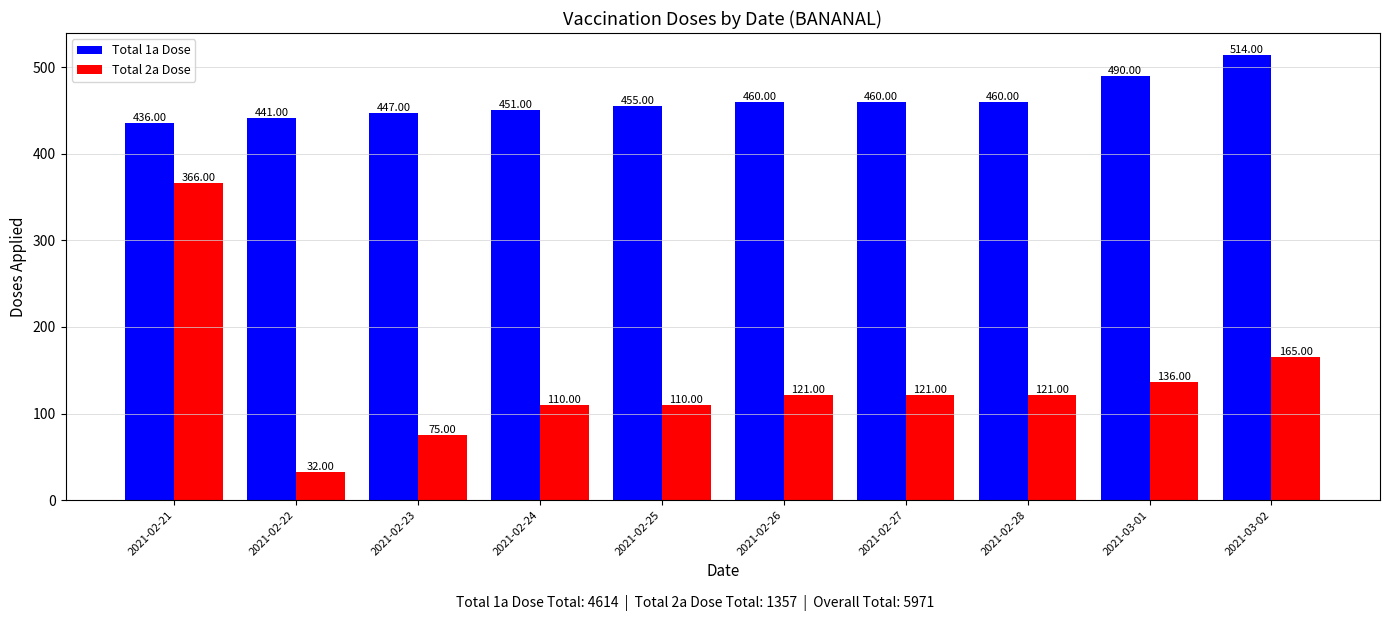

At how many categories does at least one series exceed 351?

10